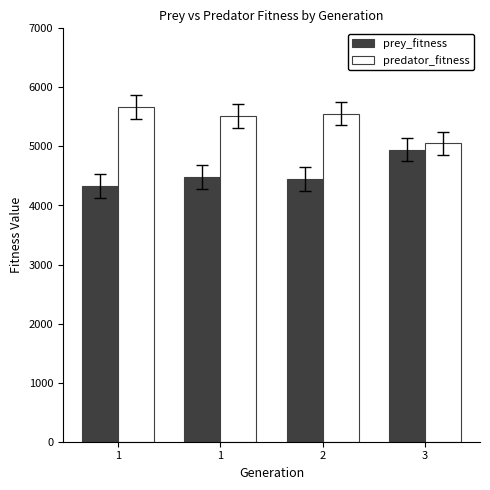

What are all the series names shown in the legend?

prey_fitness, predator_fitness